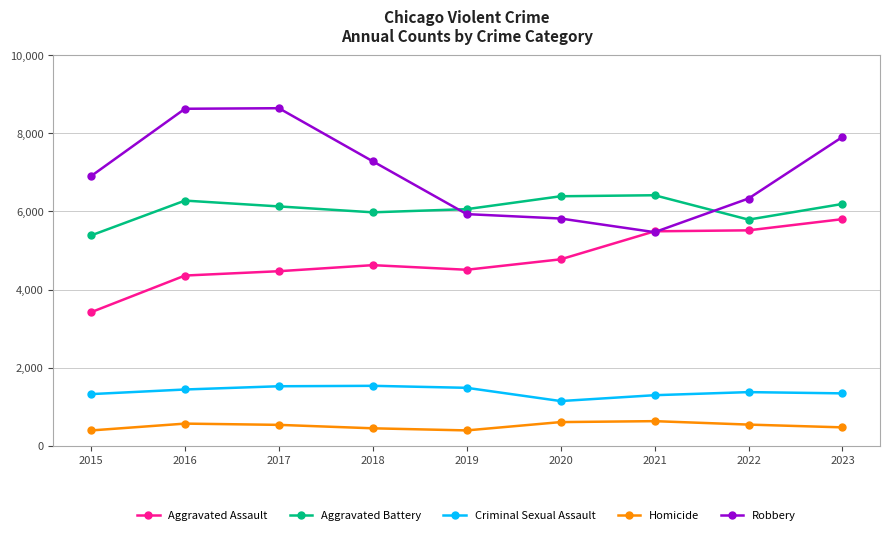

Does the chart have visible grid lines?

Yes